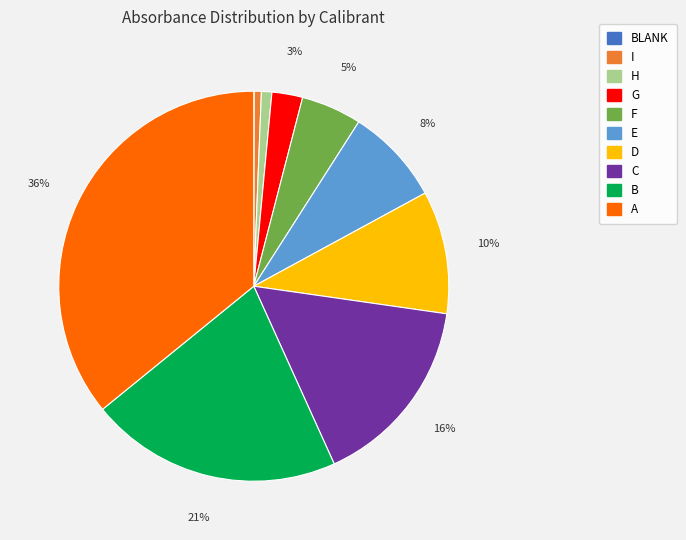

To the nearest percent, what is the average slice percentage?

10%